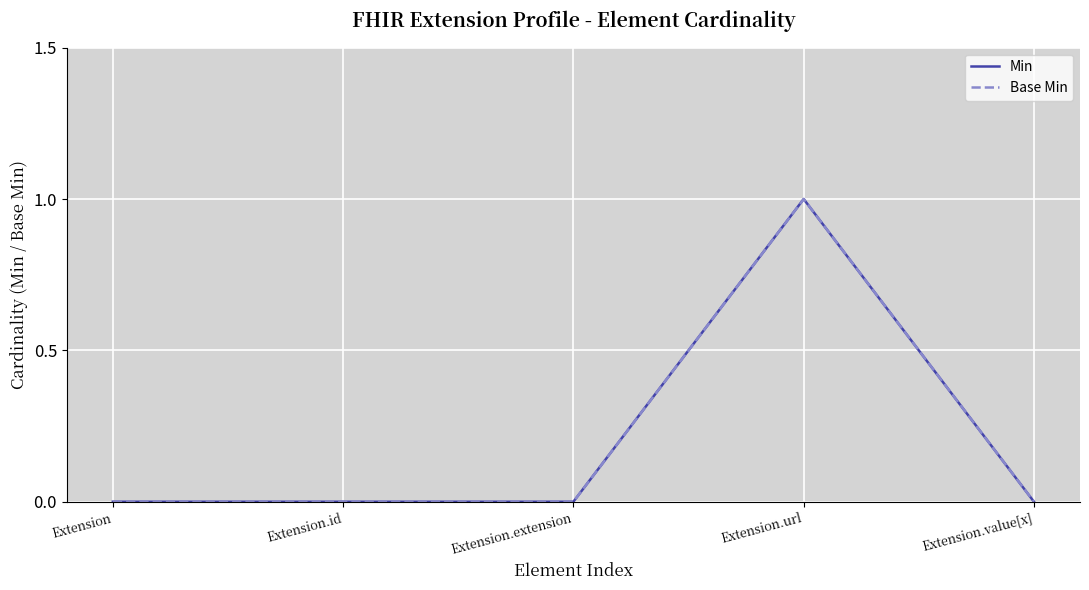

What is the sum of the Base Min values at Extension.extension and Extension.url?

1